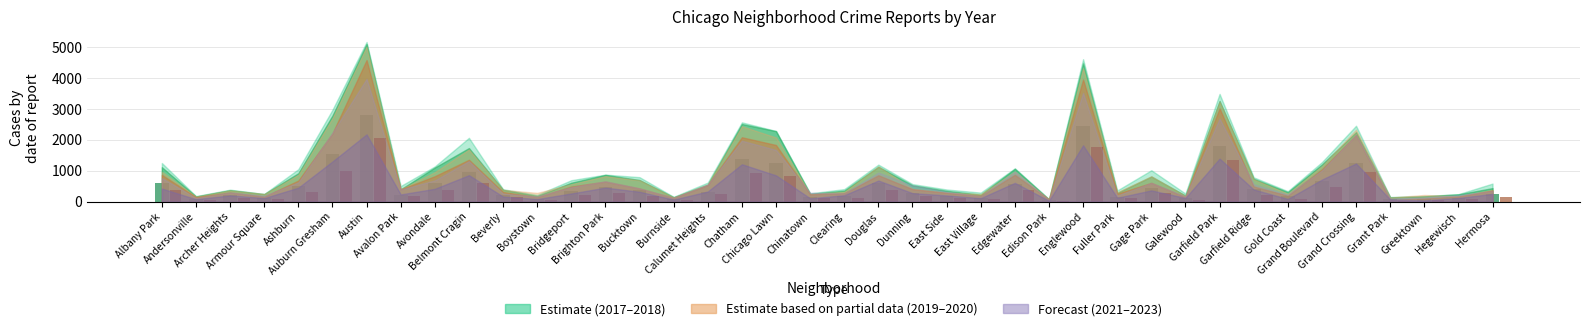

What is the value of the 2021 bar at the 27th from the left?

62